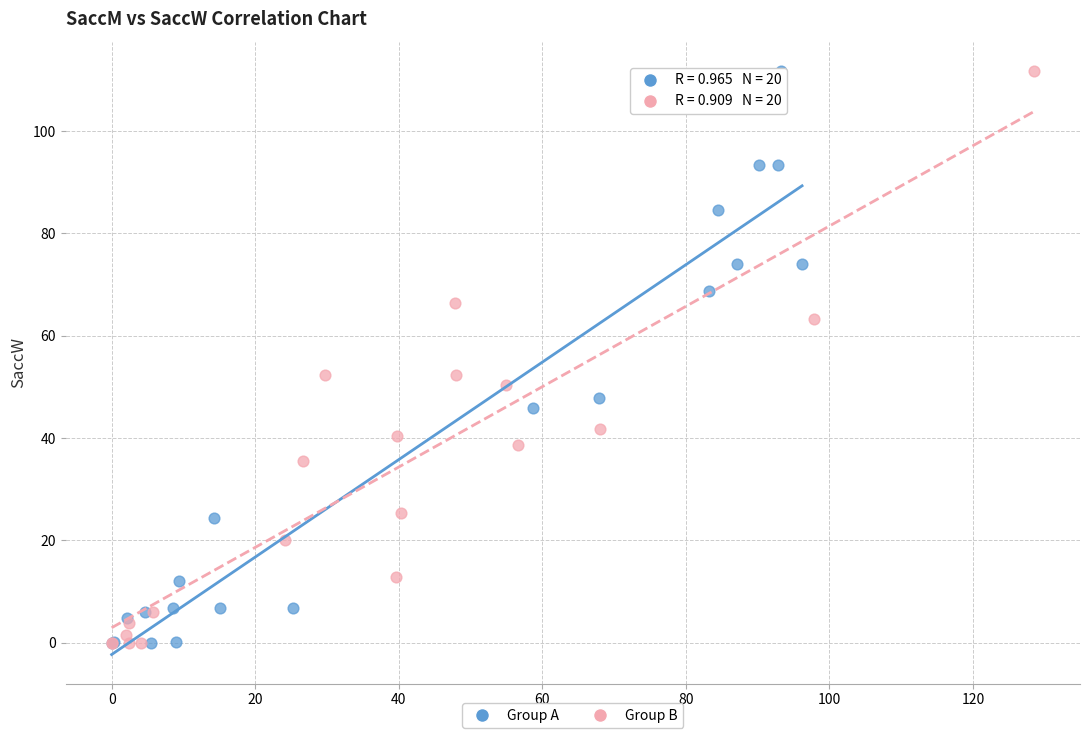

What are all the series names shown in the legend?

Group A, Group B